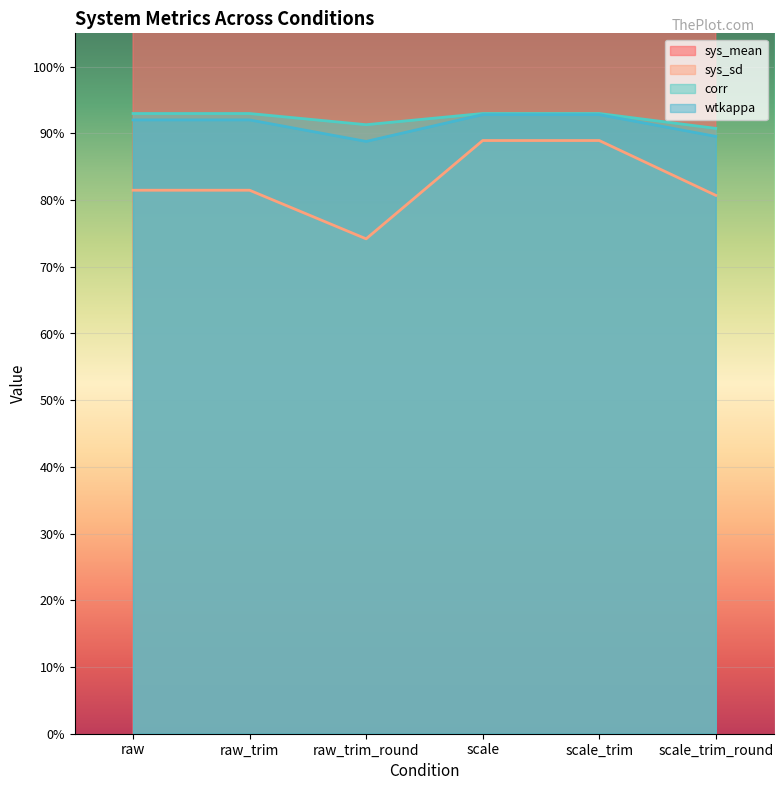

Is it true that corr equals 0.9 at raw_trim?

True